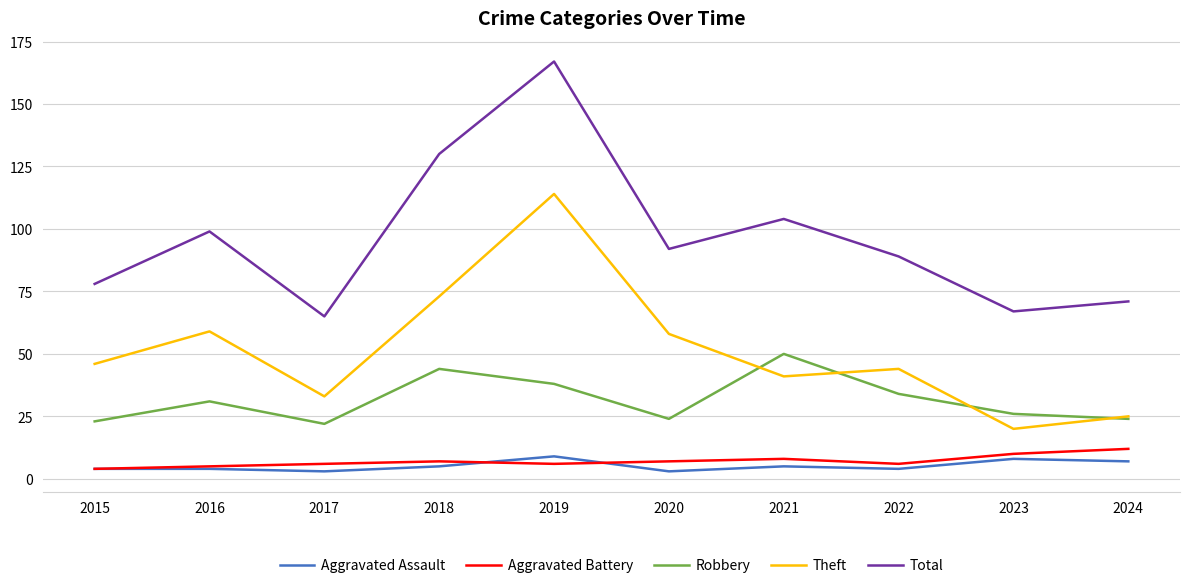

Which label corresponds to the largest value in the chart?

2019